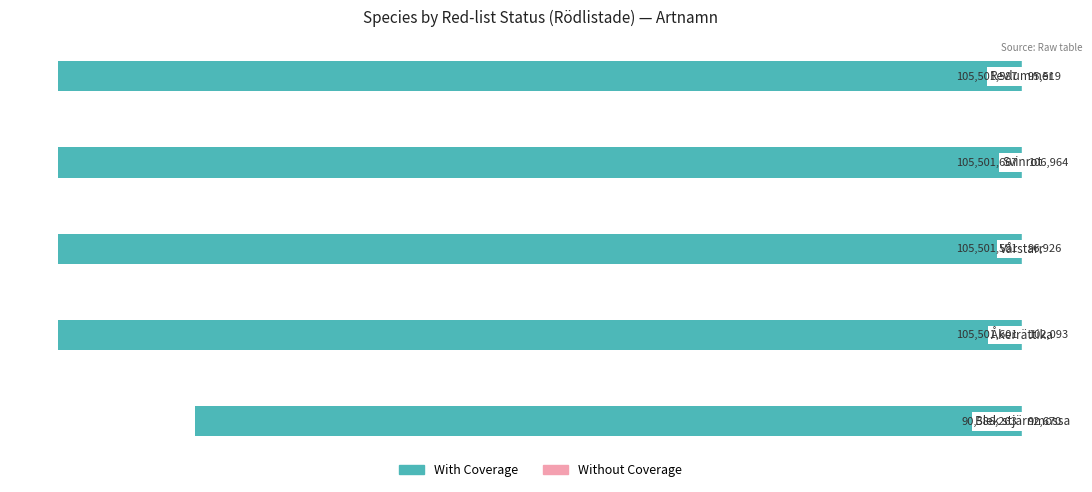

Between 4 and 2, which is larger?

2